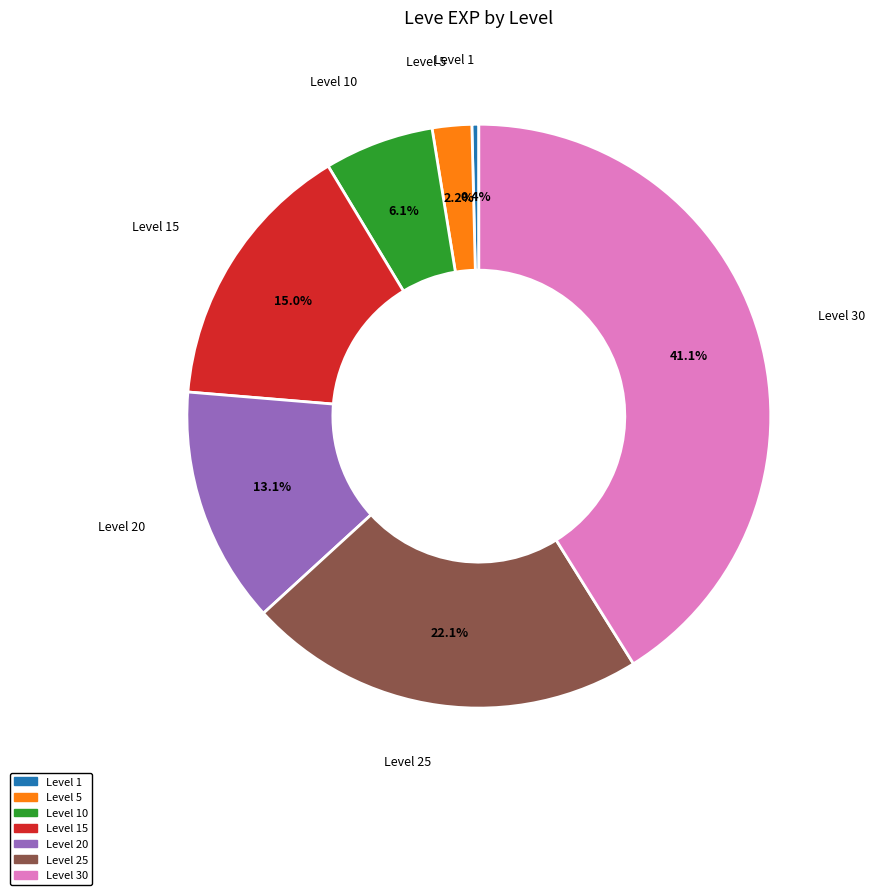

Is there any slice that represents more than half of the pie?

No